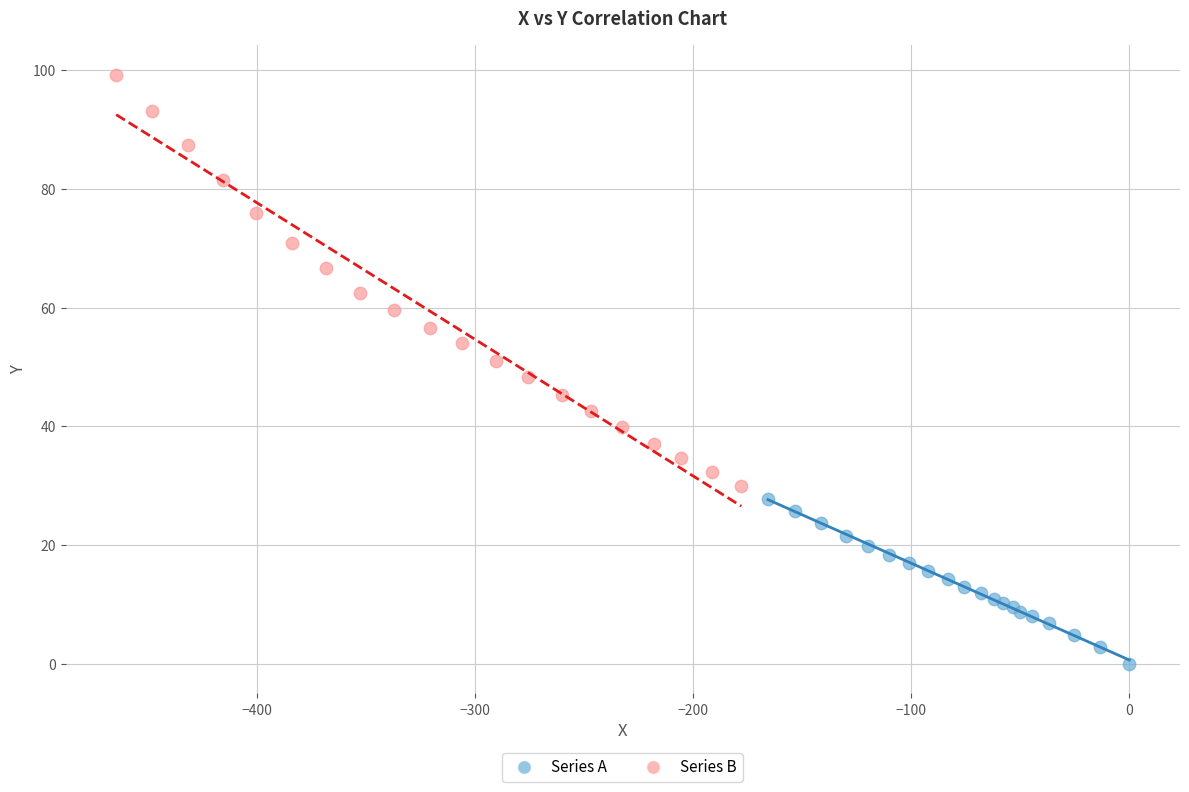

Which series contains the highest Y value?

Series B